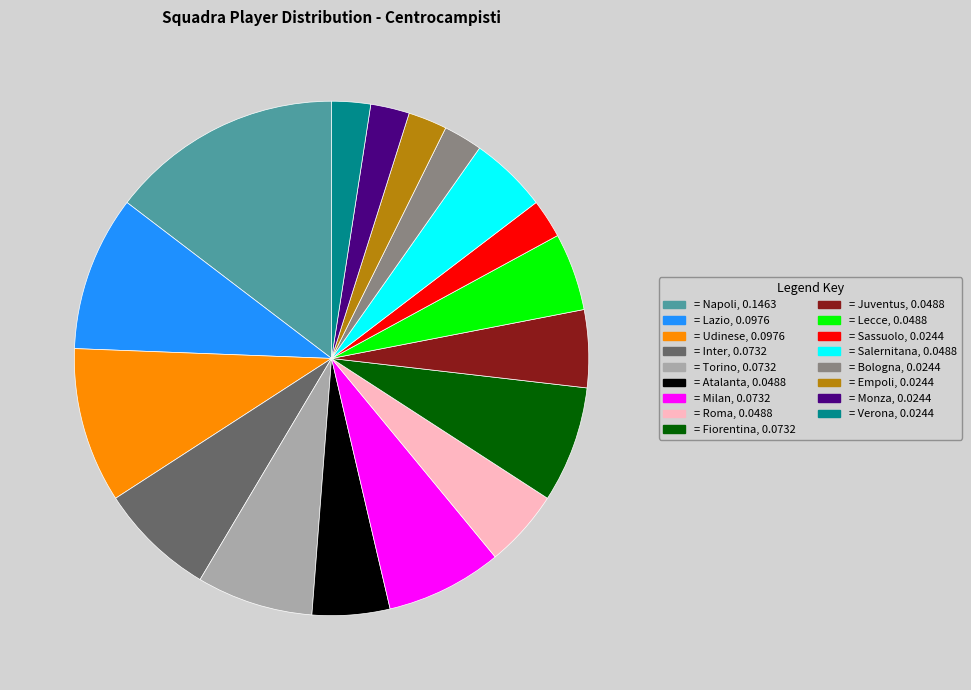

Is there a majority slice in this chart?

No